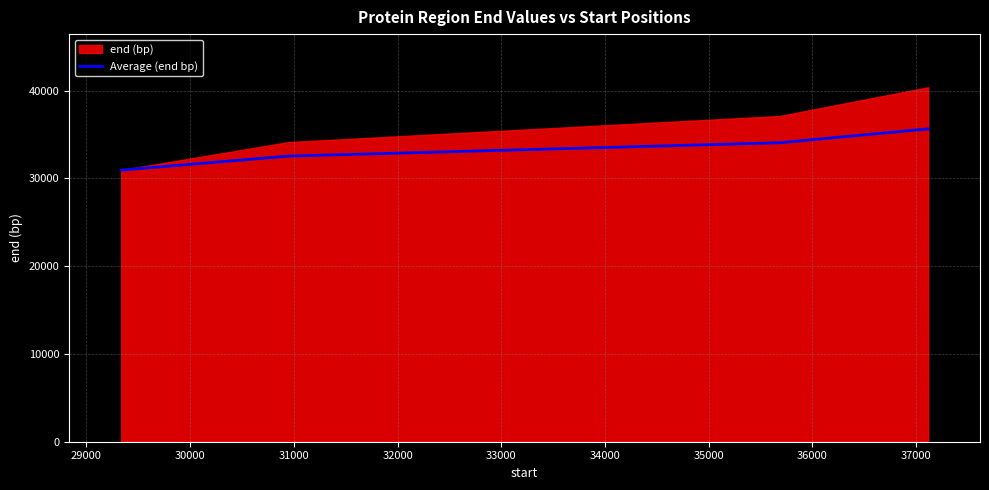

What is the maximum value for Average (end bp)?

35638.0